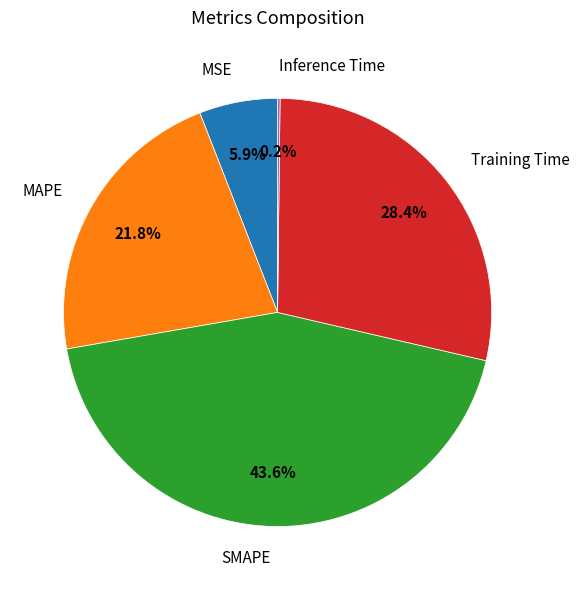

Does MSE account for over 50% of the chart?

No